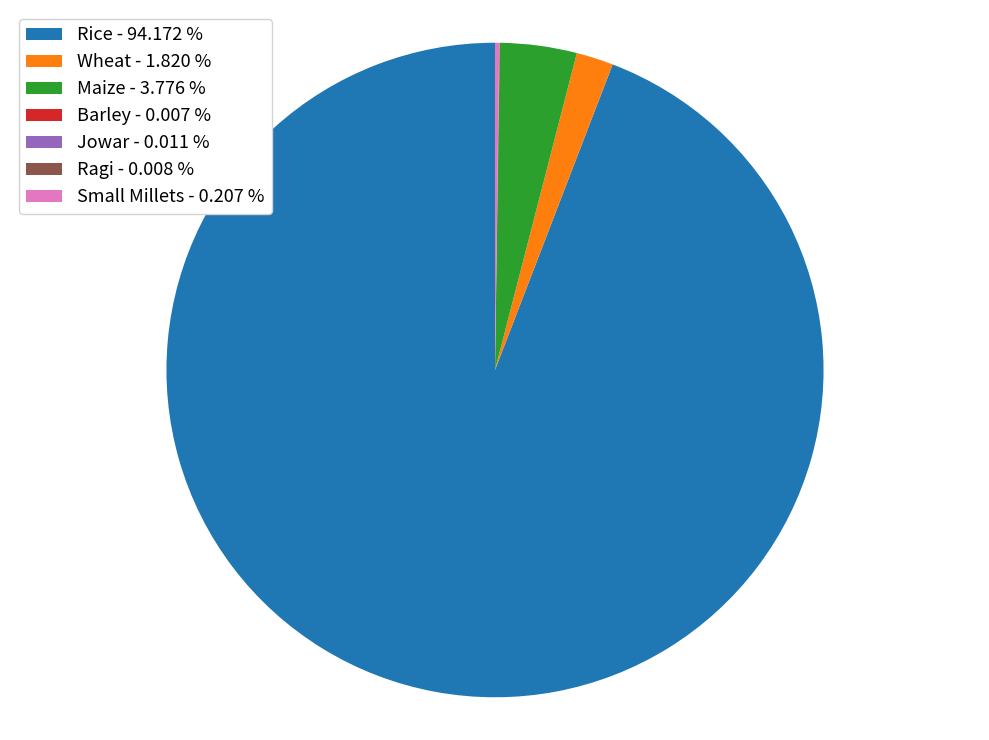

Does Rice - 94.172 % represent more than half of the total?

Yes